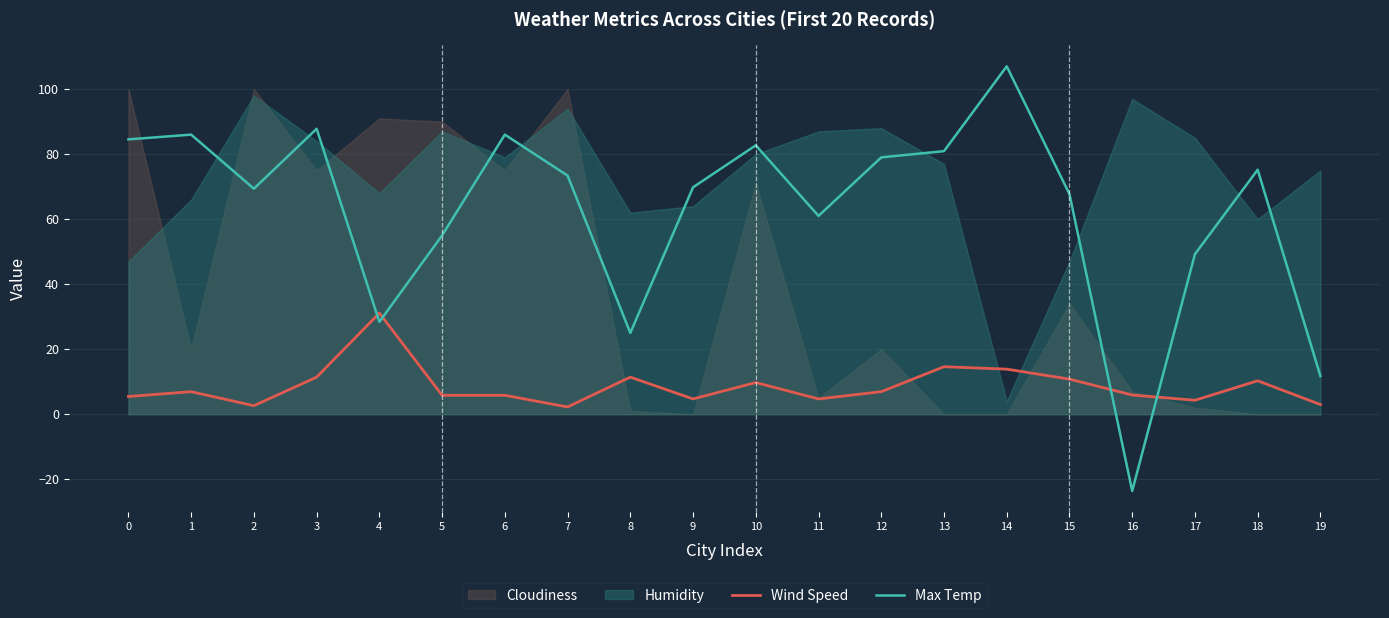

The Max Temp series shows 87.8 at 3. True or false?

True